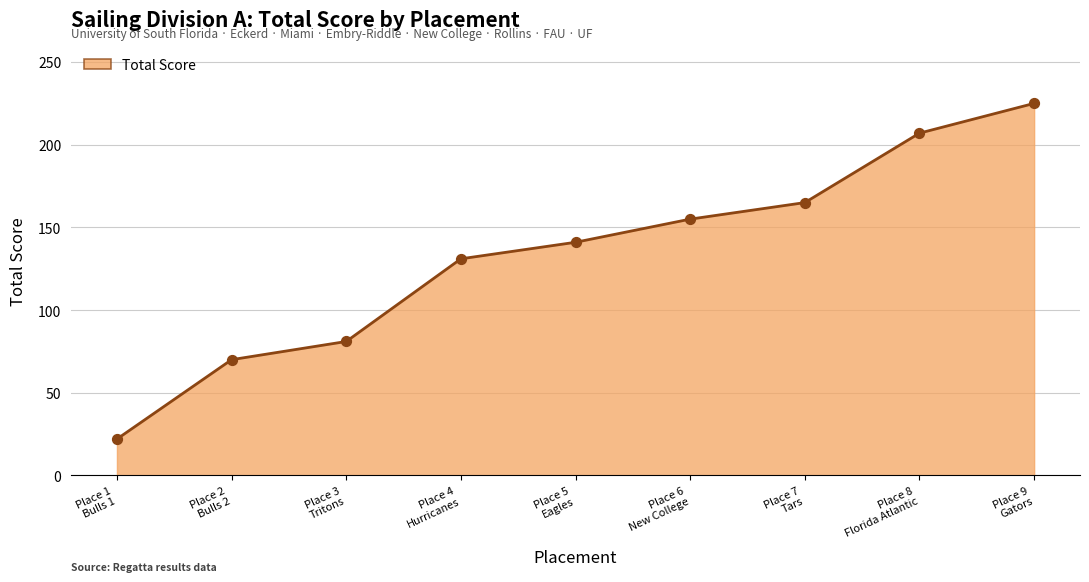

What is the minimum value shown in the chart?

22